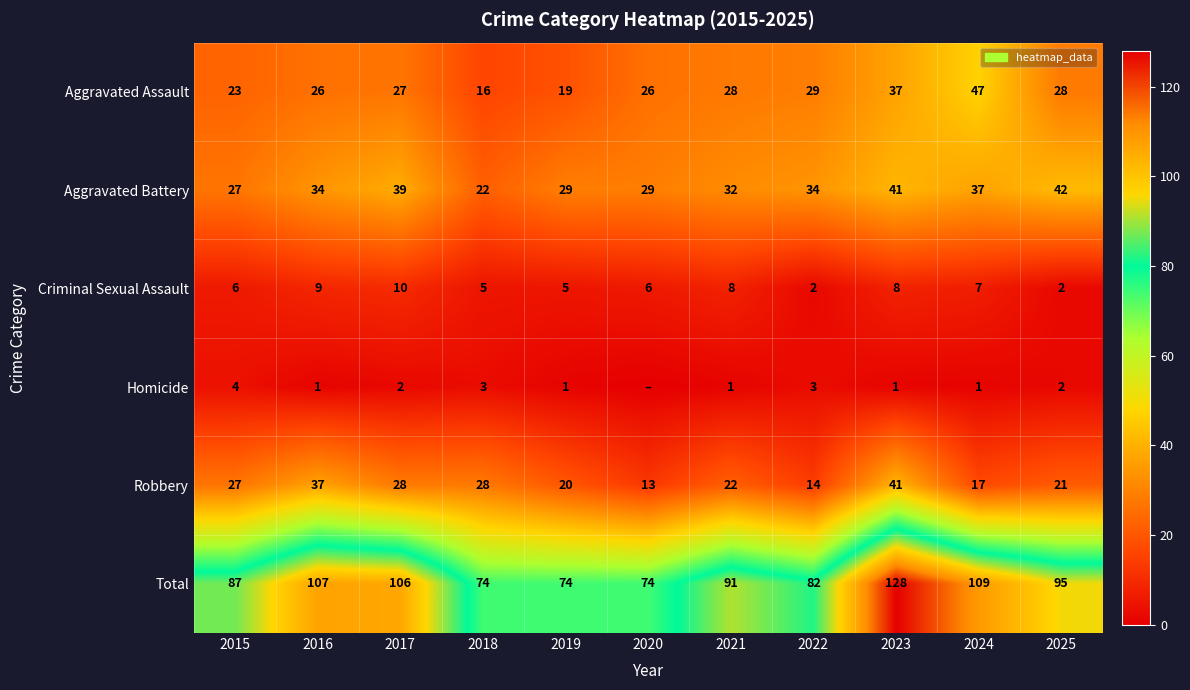

What is the difference between the highest and lowest values at 2019?

73